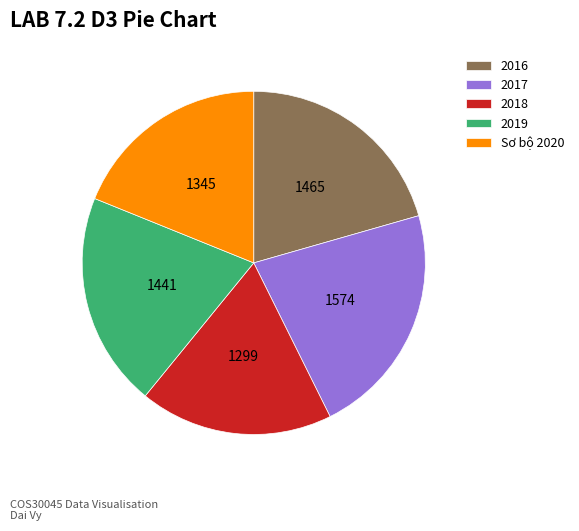

Count the number of slices in the pie.

5